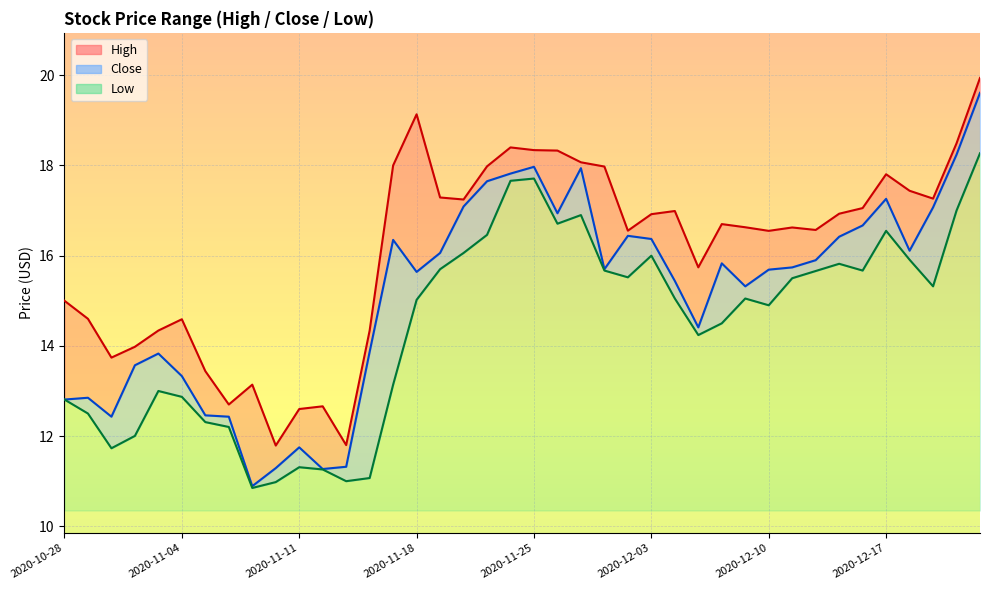

What is the difference between the second highest and second lowest values in the Close series?

7.0